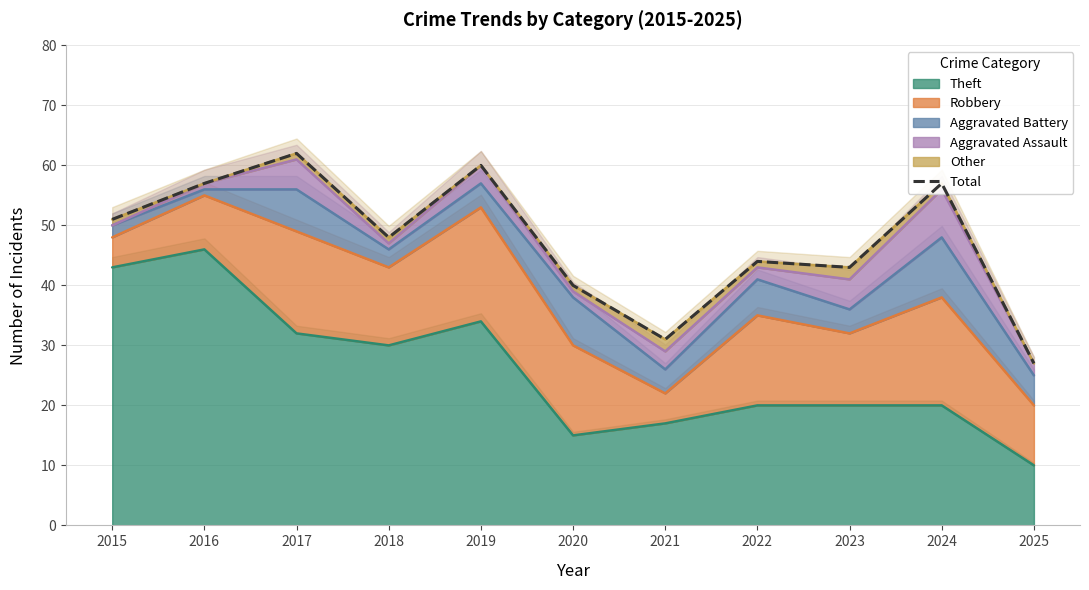

Which has a higher value, 2021 or 2020?

2020